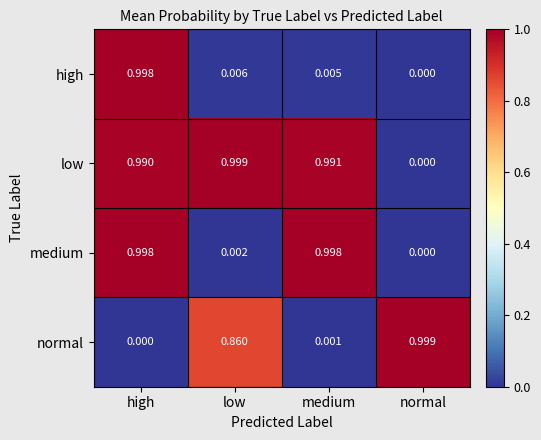

Where is low nearest to the value 0?

normal